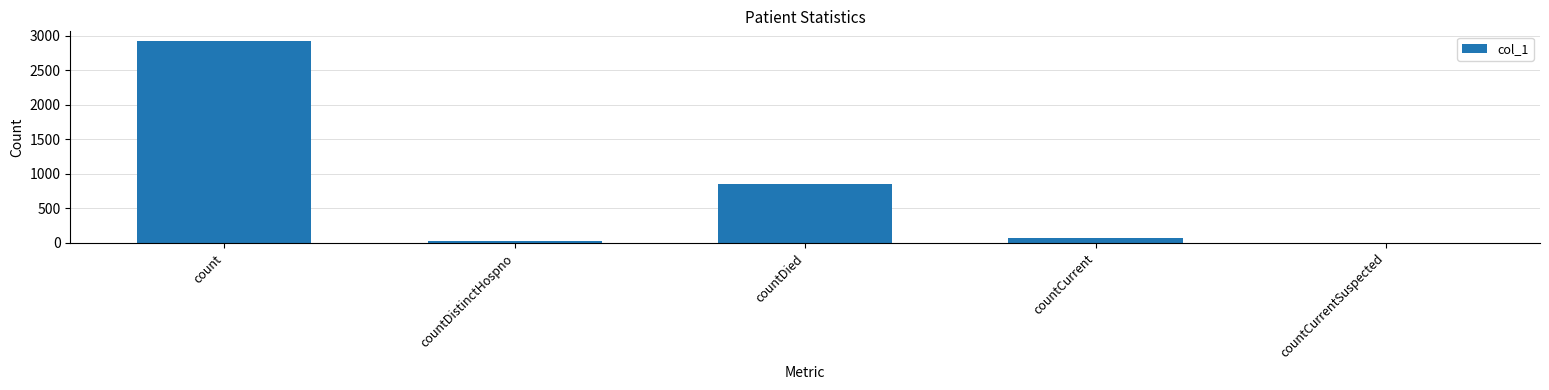

Are the bars horizontal?

No